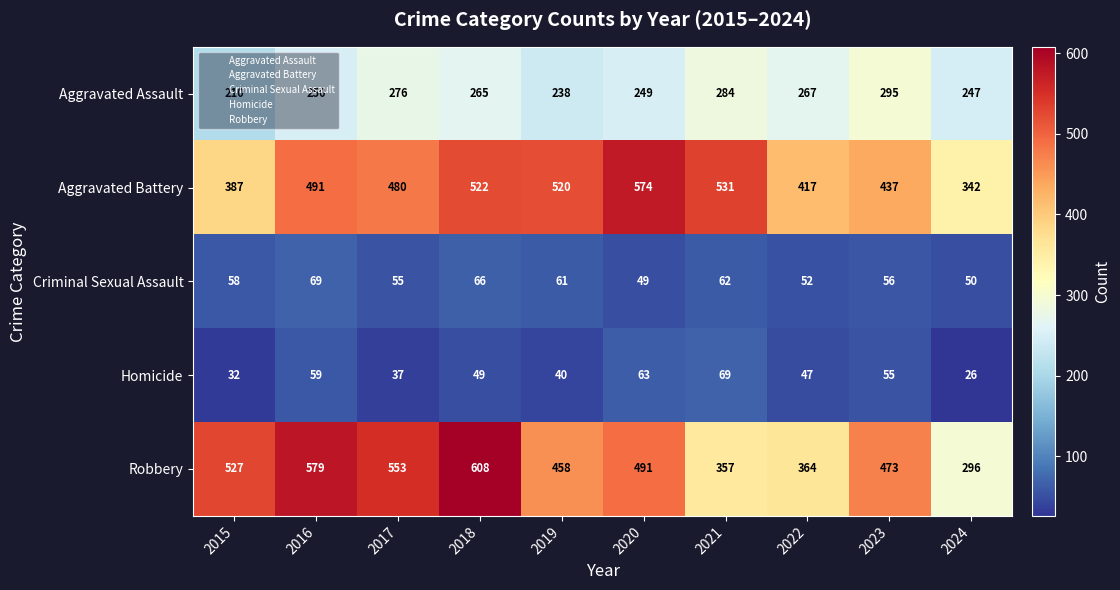

At which category is the sum across all series the highest?

2018